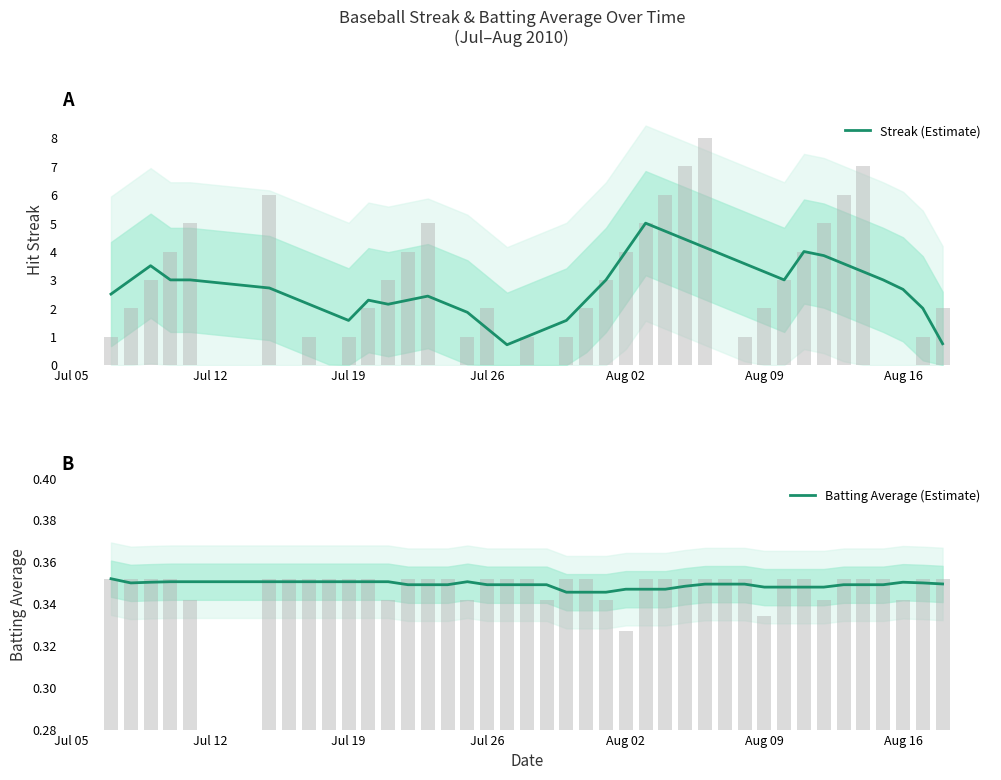

True or false: Streak (Estimate) has a value of 4.0 at Aug 02.

True